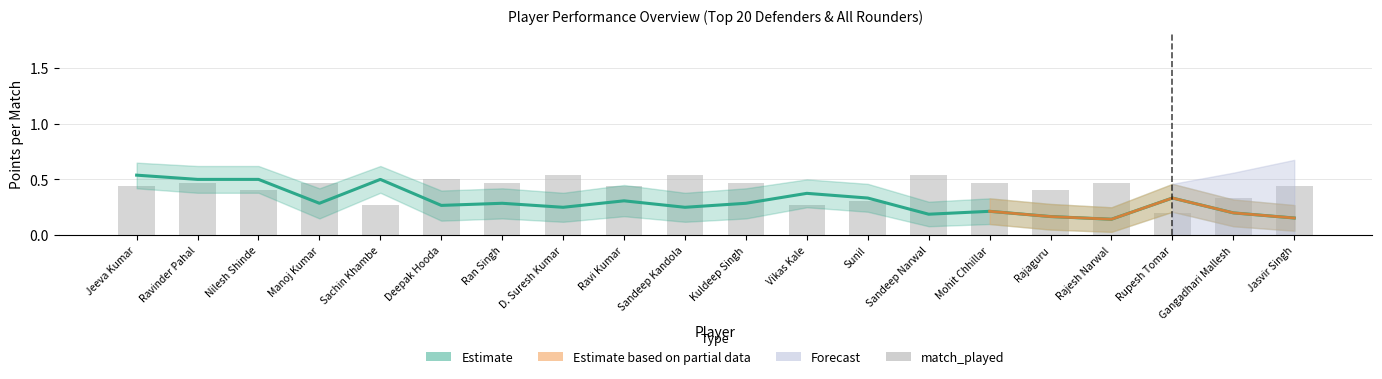

Reading left to right, extract all data points from this chart.

Jeeva Kumar=0.4	Ravinder Pahal=0.5	Nilesh Shinde=0.4	Manoj Kumar=0.5	Sachin Khambe=0.3	Deepak Hooda=0.5	Ran Singh=0.5	D. Suresh Kumar=0.5	Ravi Kumar=0.4	Sandeep Kandola=0.5	Kuldeep Singh=0.5	Vikas Kale=0.3	Sunil=0.3	Sandeep Narwal=0.5	Mohit Chhillar=0.5	Rajaguru=0.4	Rajesh Narwal=0.5	Rupesh Tomar=0.2	Gangadhari Mallesh=0.3	Jasvir Singh=0.4